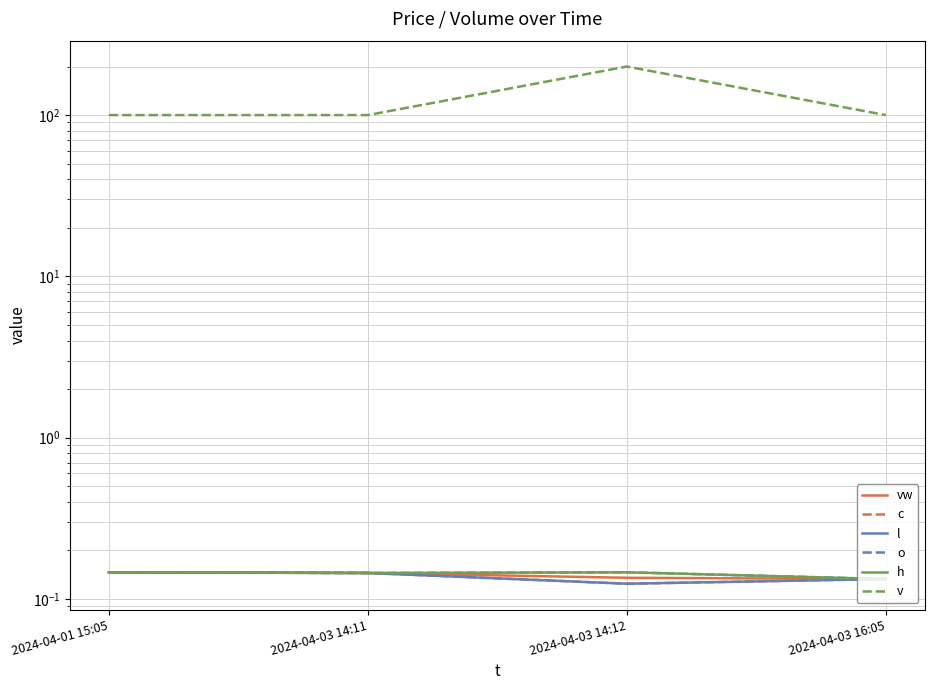

How many lines are shown in the chart?

6